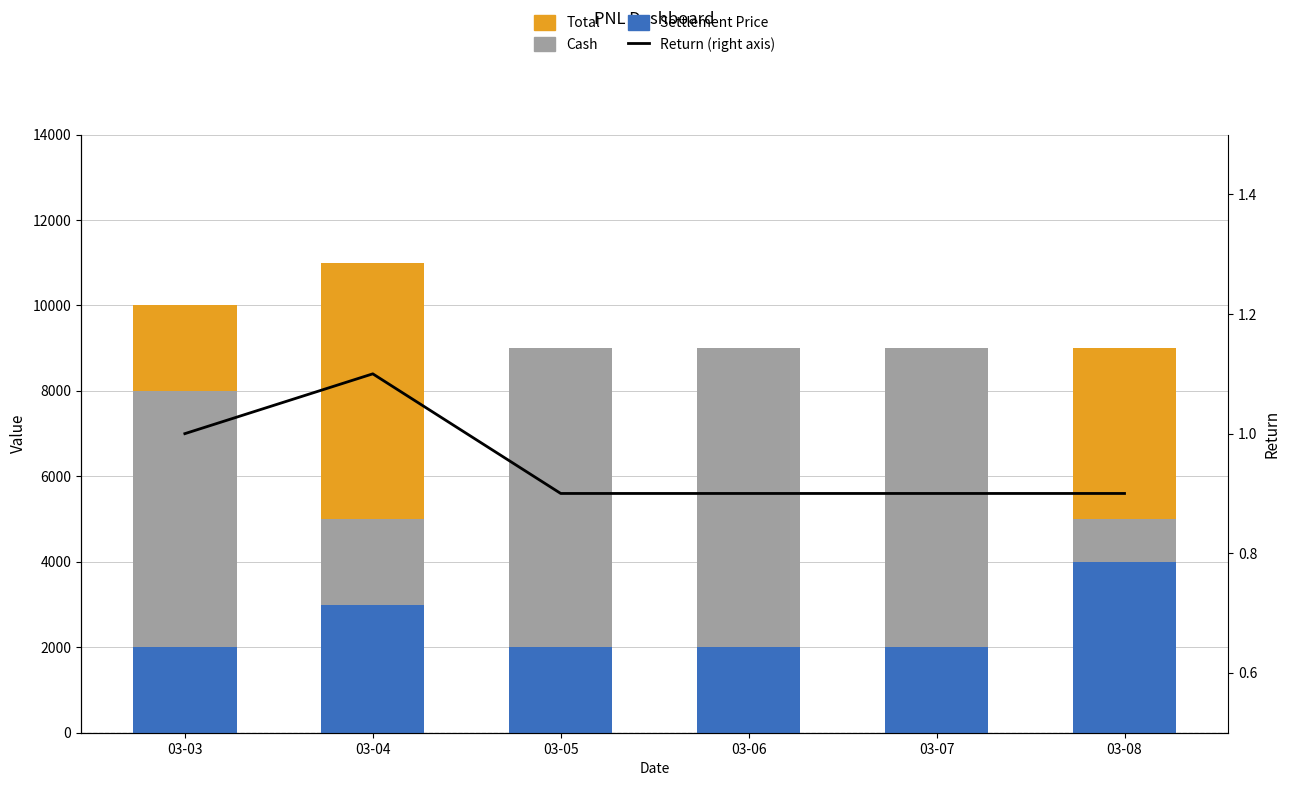

Reading left to right, transcribe all the data shown in this chart.

Settlement Price: 03-03=2000.0	03-04=3000.0	03-05=2000.0	03-06=2000.0	03-07=2000.0	03-08=4000.0
Cash: 03-03=6000.0	03-04=2000.0	03-05=7000.0	03-06=7000.0	03-07=7000.0	03-08=1000.0
Total: 03-03=2000.0	03-04=6000.0	03-05=0.0	03-06=0.0	03-07=0.0	03-08=4000.0
Return: 03-03=1.0	03-04=1.1	03-05=0.9	03-06=0.9	03-07=0.9	03-08=0.9